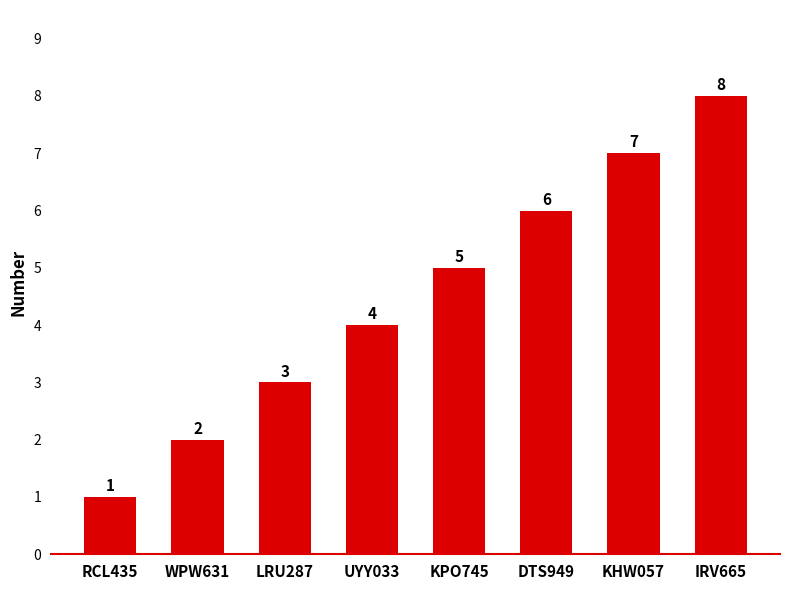

How many data points are less than 5?

4